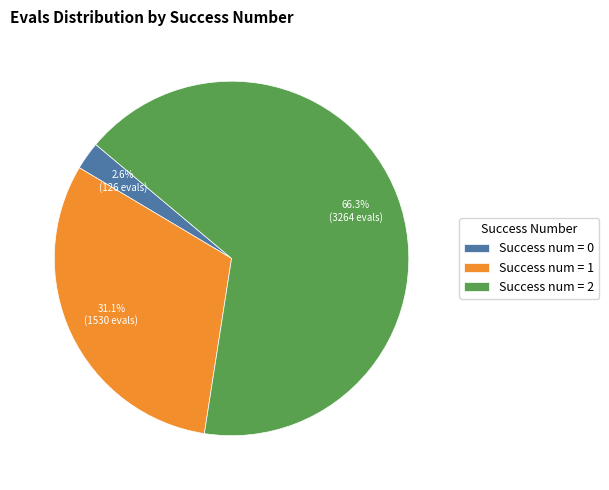

To the nearest percent, what is the average slice percentage?

33%